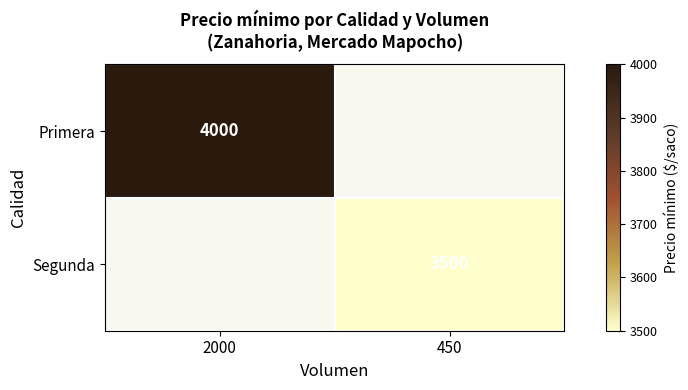

What is the lowest value of the Primera series?

4000.0